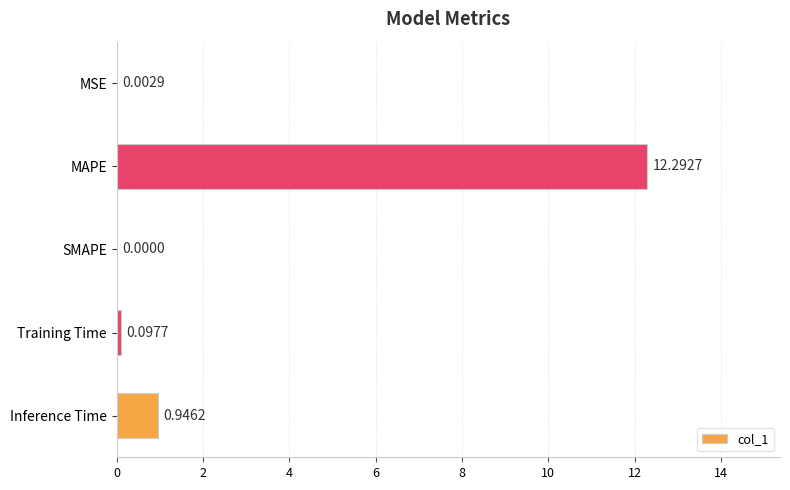

What is the sum of all values?

13.3